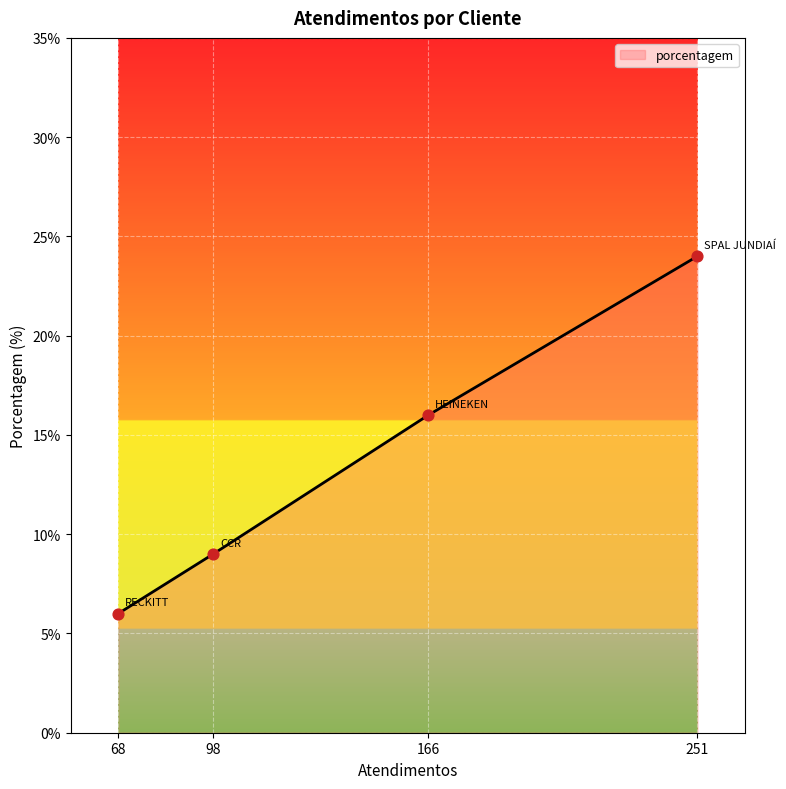

Between 98 and 166, which is larger?

166